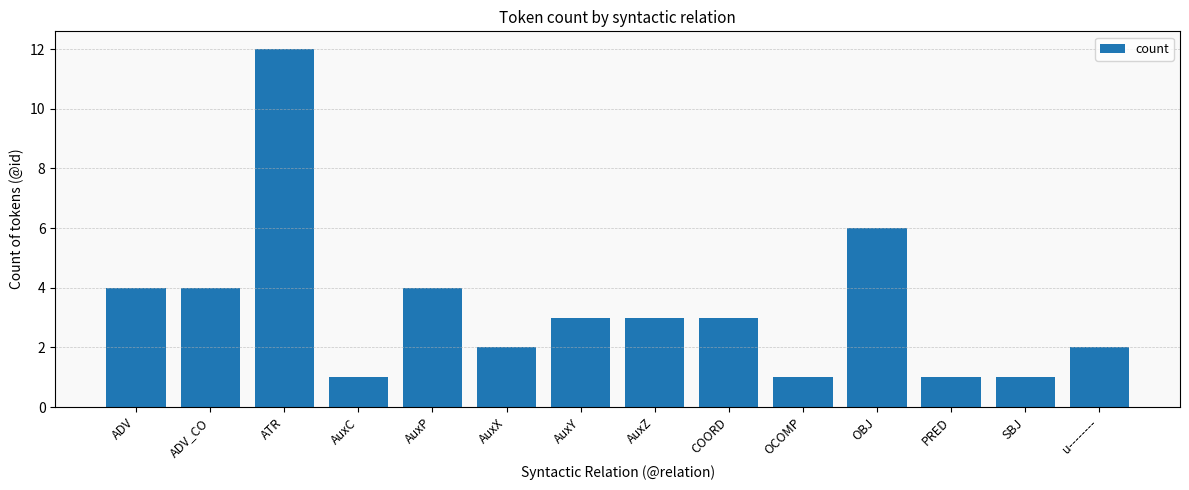

How many bars are there in total?

14